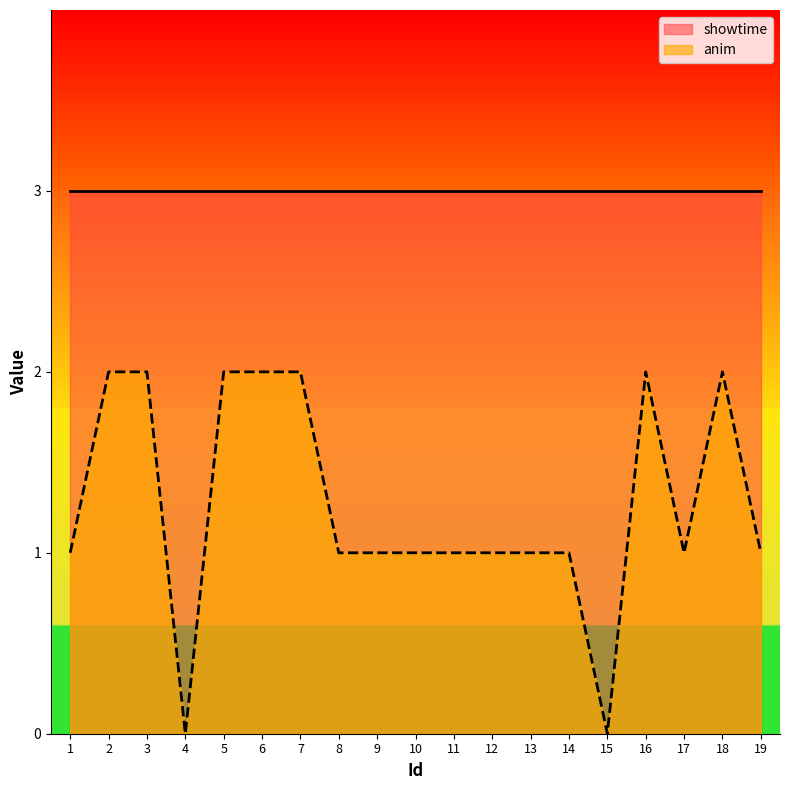

Which series has the largest total across all categories?

showtime